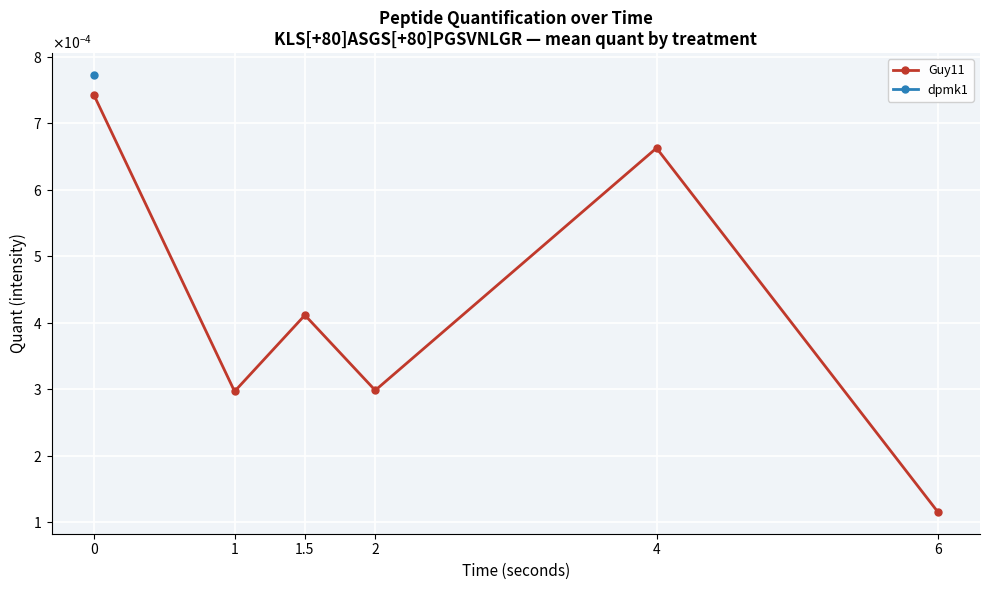

How many lines are shown in the chart?

2